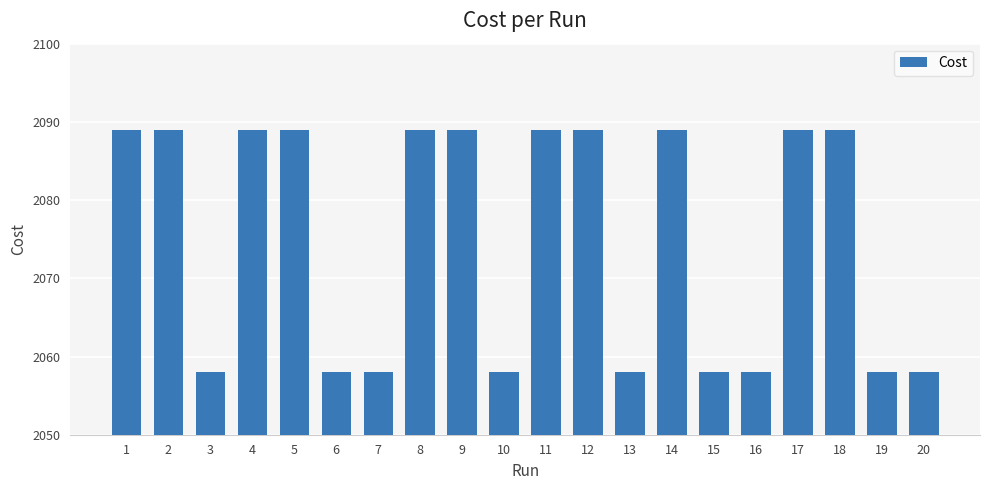

What is the smallest value displayed?

2058.0